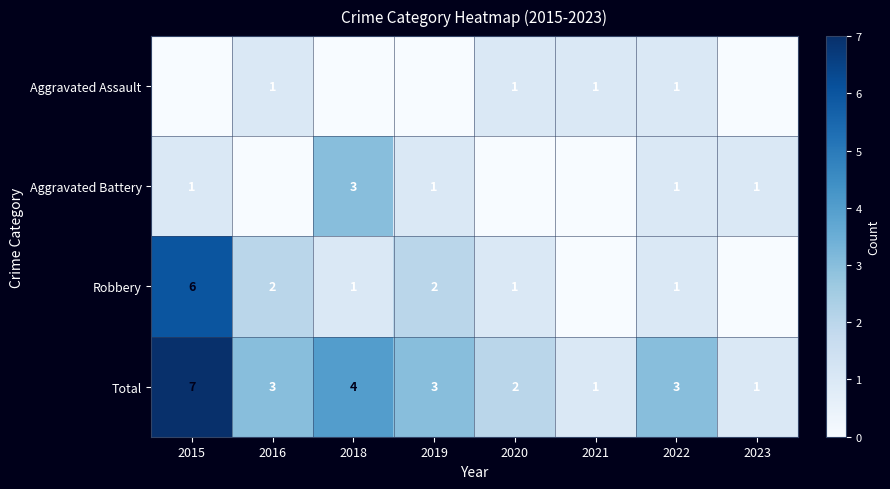

What is the difference between the maximum and minimum values in the Total series?

6